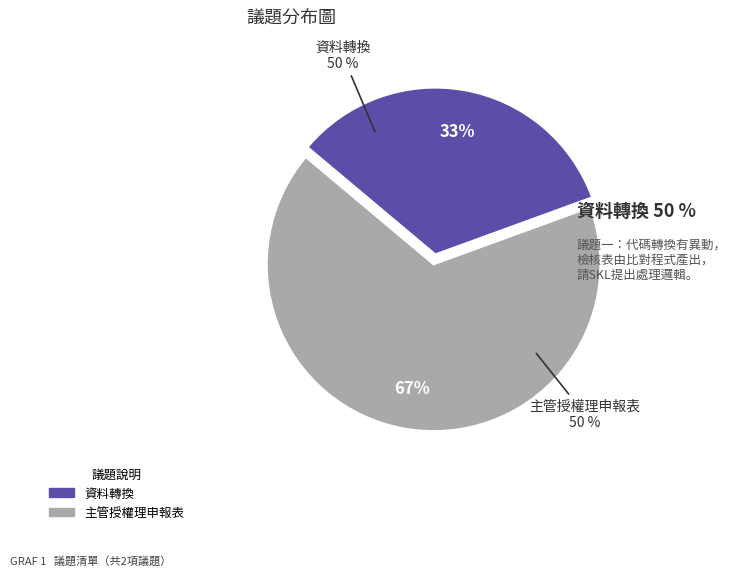

Which category accounts for the majority?

主管授權理申報表